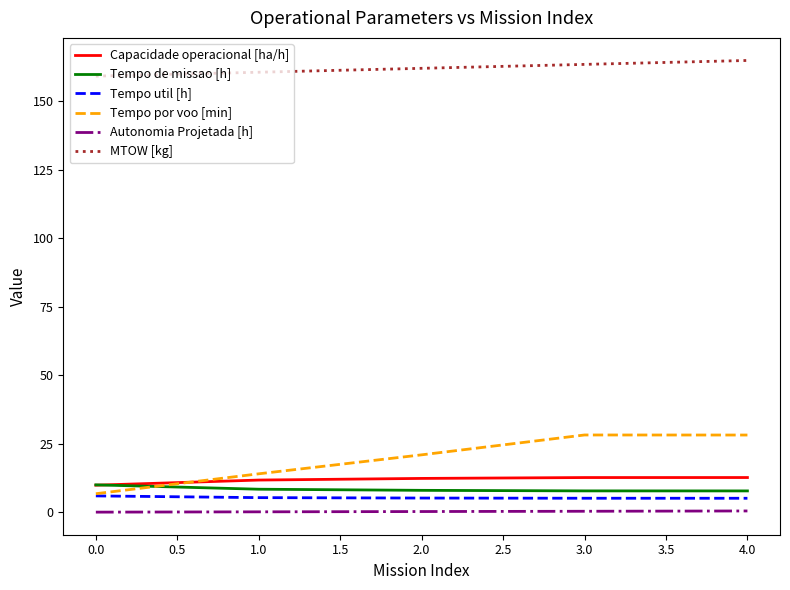

Where is the first local maximum for Tempo por voo [min]?

3.0